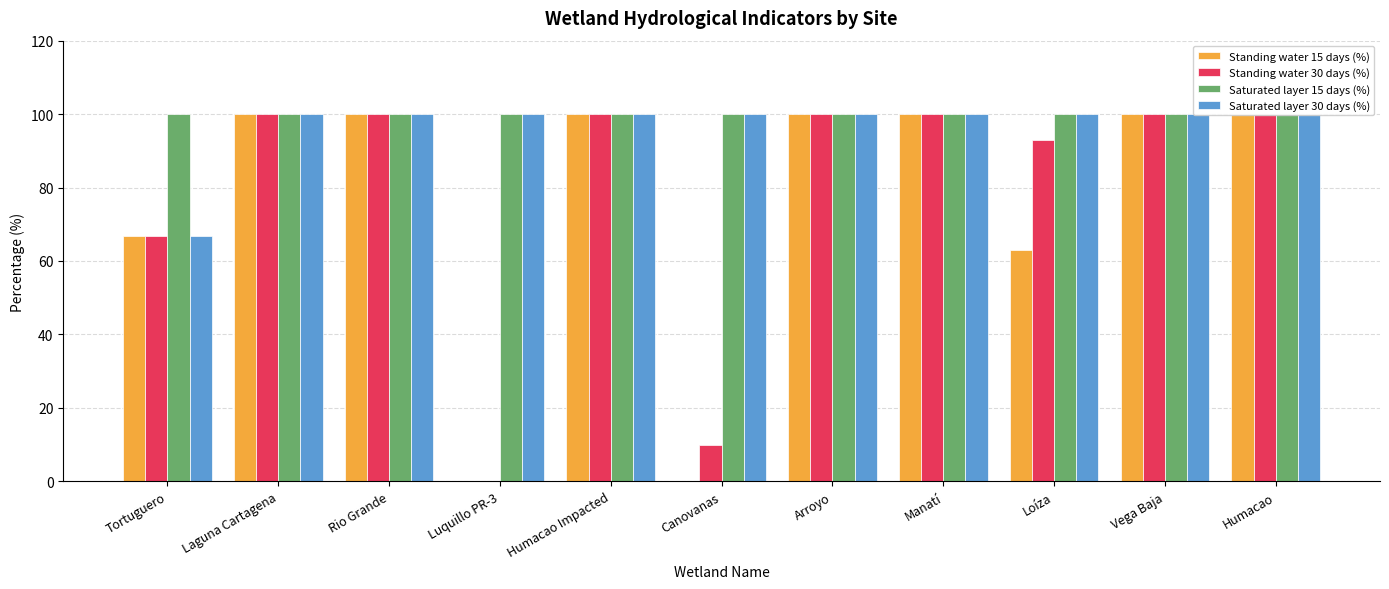

How many groups of bars are there?

11